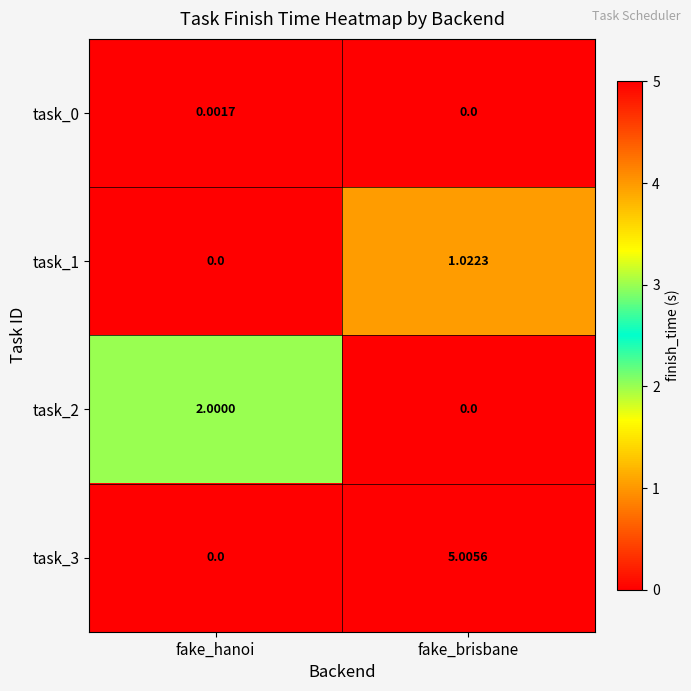

What is the total value across all series at fake_hanoi?

2.0